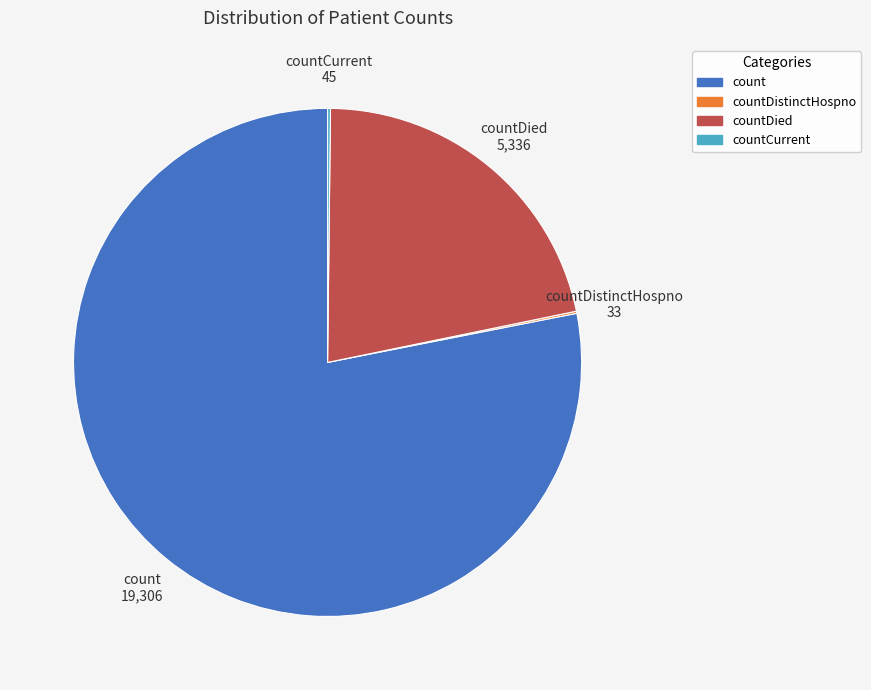

Does any single category account for the majority?

Yes